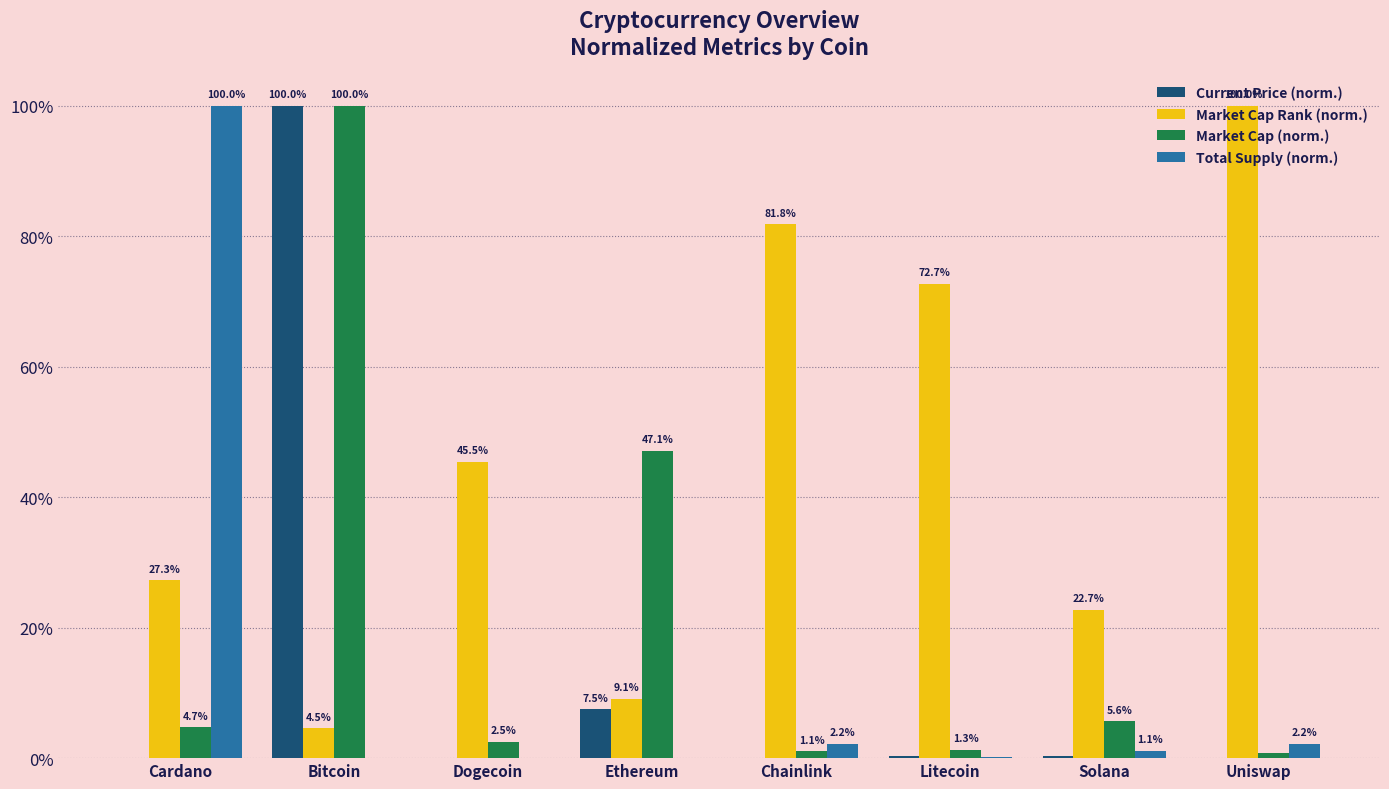

Which category has the lowest value across all series?

Dogecoin